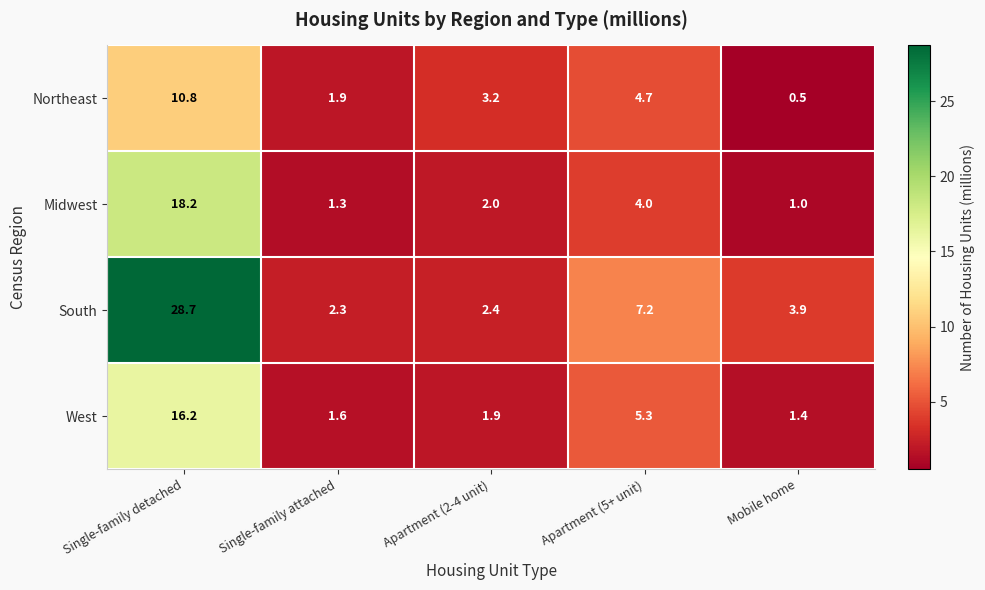

Count the number of data series in this chart.

4